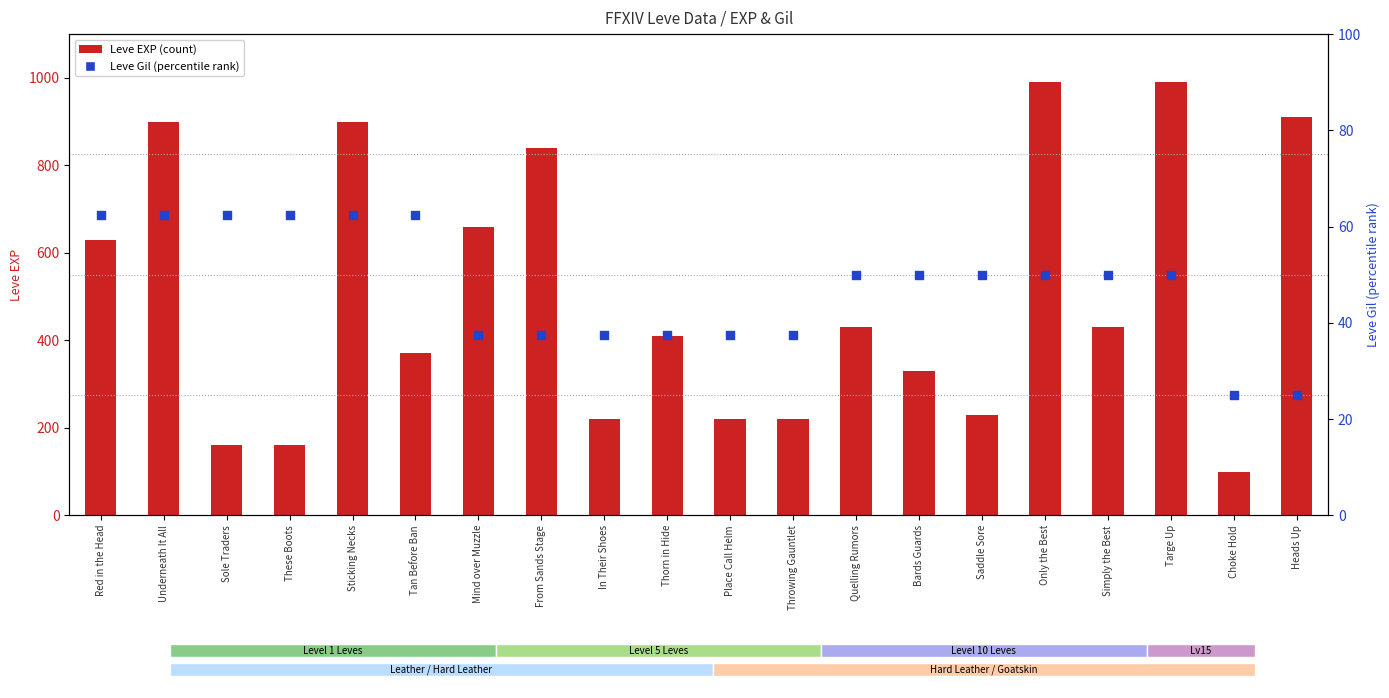

At which category is the sum across all series the highest?

Only the Best